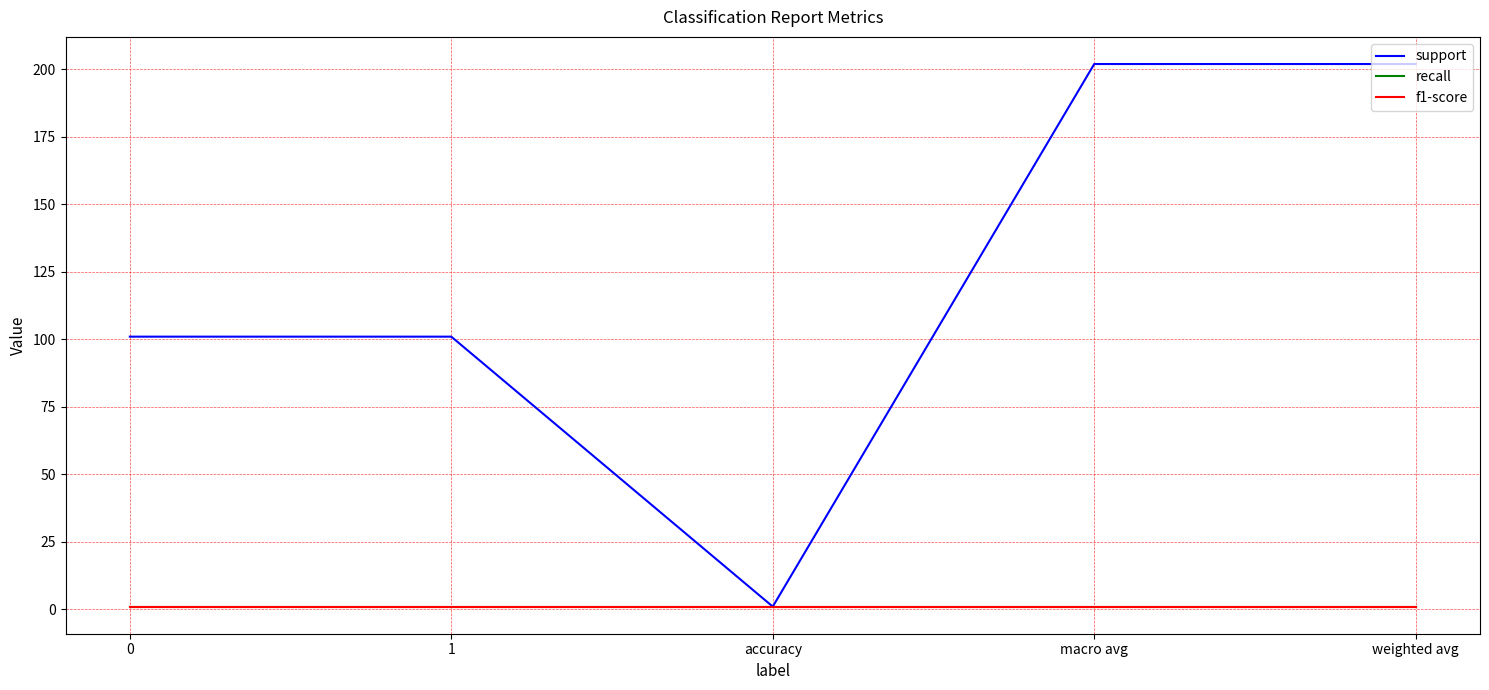

Does the chart display data point markers on the line(s)?

No